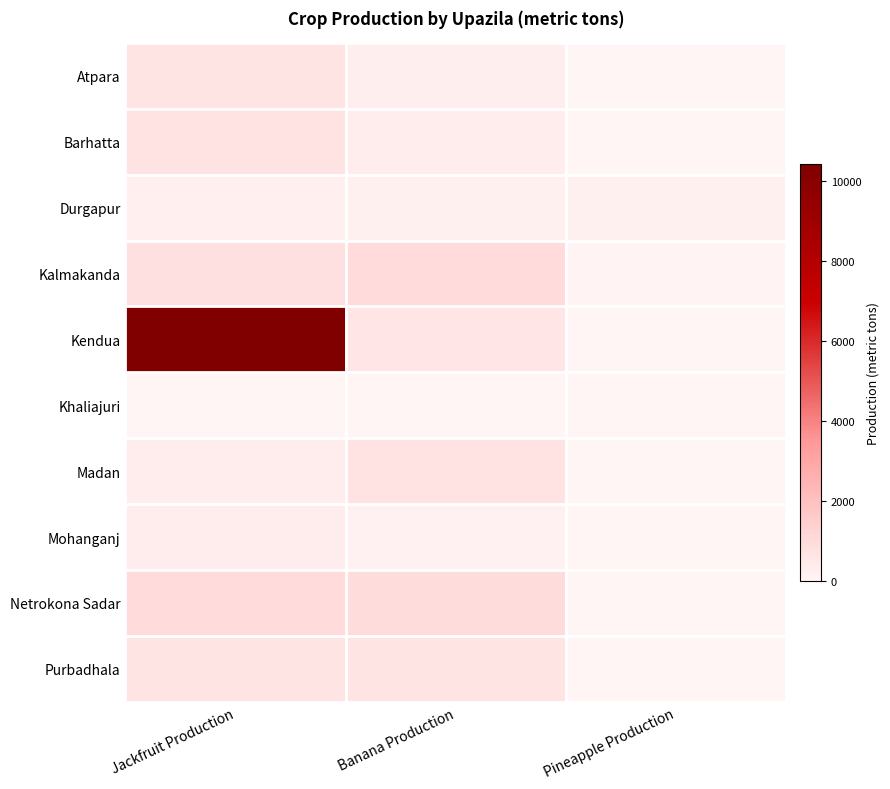

Reading left to right, extract all data points from this chart.

Atpara: Jackfruit Production=614	Banana Production=261	Pineapple Production=0
Barhatta: Jackfruit Production=668	Banana Production=293	Pineapple Production=0
Durgapur: Jackfruit Production=213	Banana Production=200	Pineapple Production=189
Kalmakanda: Jackfruit Production=800	Banana Production=990	Pineapple Production=69
Kendua: Jackfruit Production=10422	Banana Production=572	Pineapple Production=8
Khaliajuri: Jackfruit Production=0	Banana Production=2	Pineapple Production=0
Madan: Jackfruit Production=300	Banana Production=715	Pineapple Production=0
Mohanganj: Jackfruit Production=310	Banana Production=132	Pineapple Production=0
Netrokona Sadar: Jackfruit Production=994	Banana Production=964	Pineapple Production=0
Purbadhala: Jackfruit Production=646	Banana Production=622	Pineapple Production=0